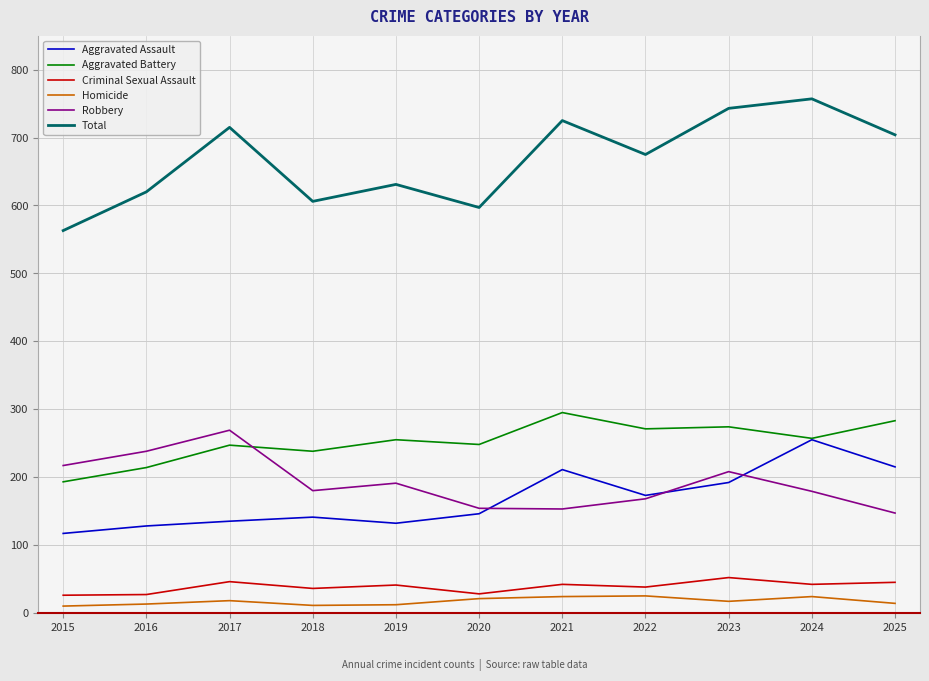

What is the difference between the maximum and second lowest values in the Robbery series?

116